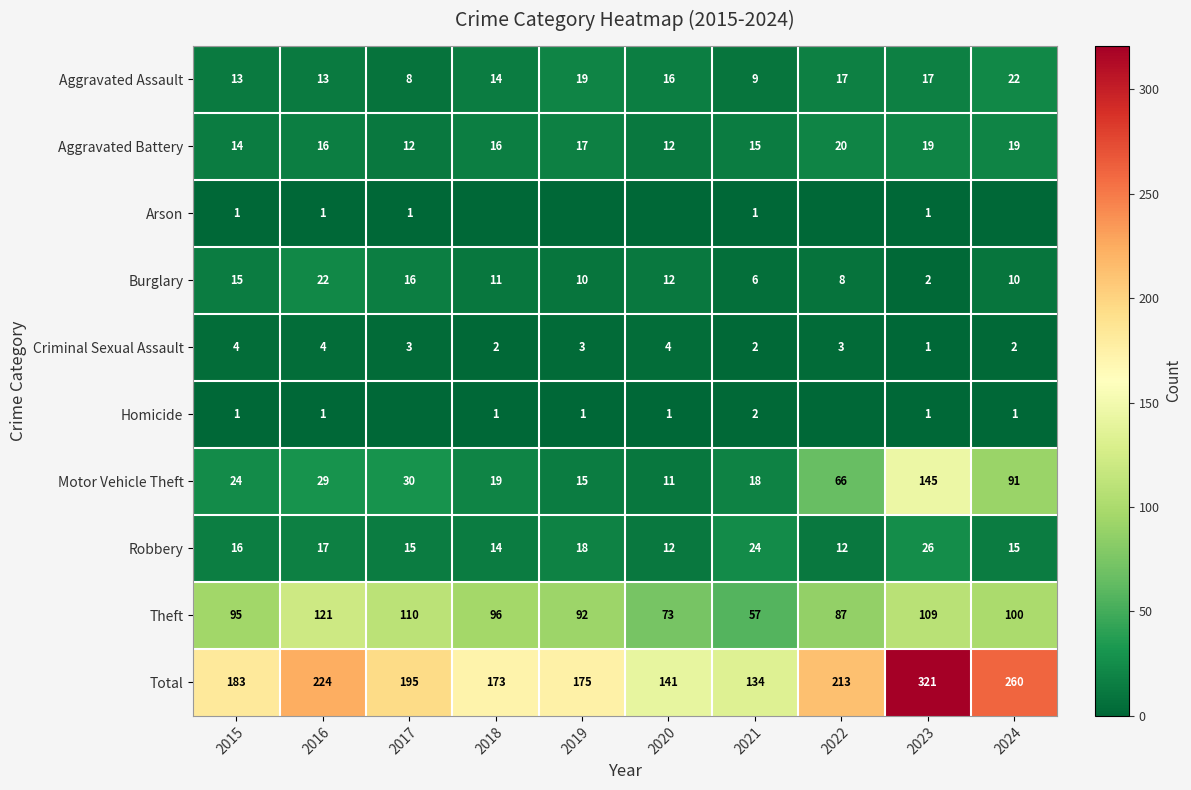

What is the difference between the second highest and second lowest values in the Theft series?

37